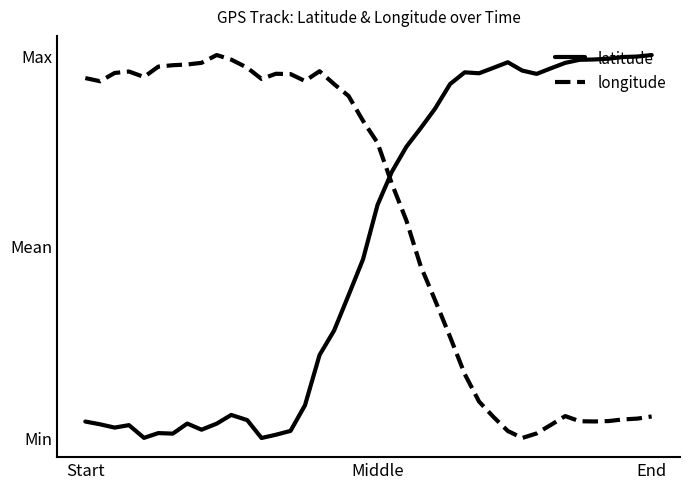

What are all the series names shown in the legend?

latitude, longitude